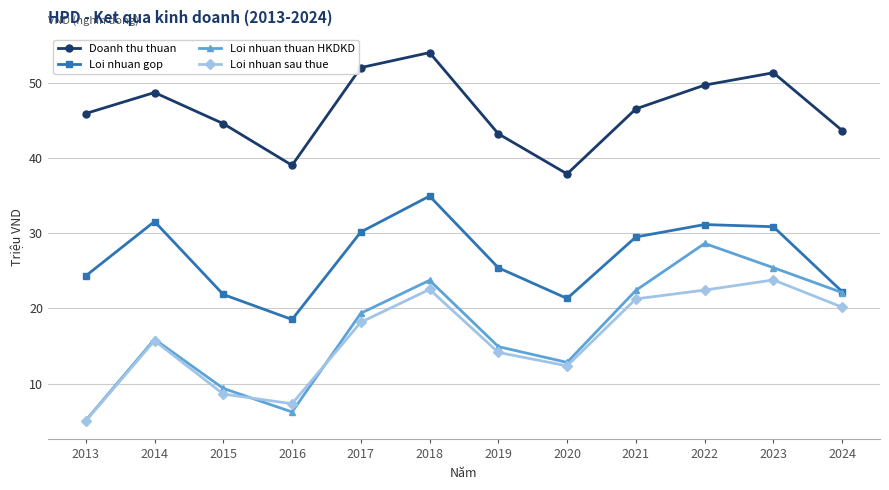

Count the number of categories in the chart.

12